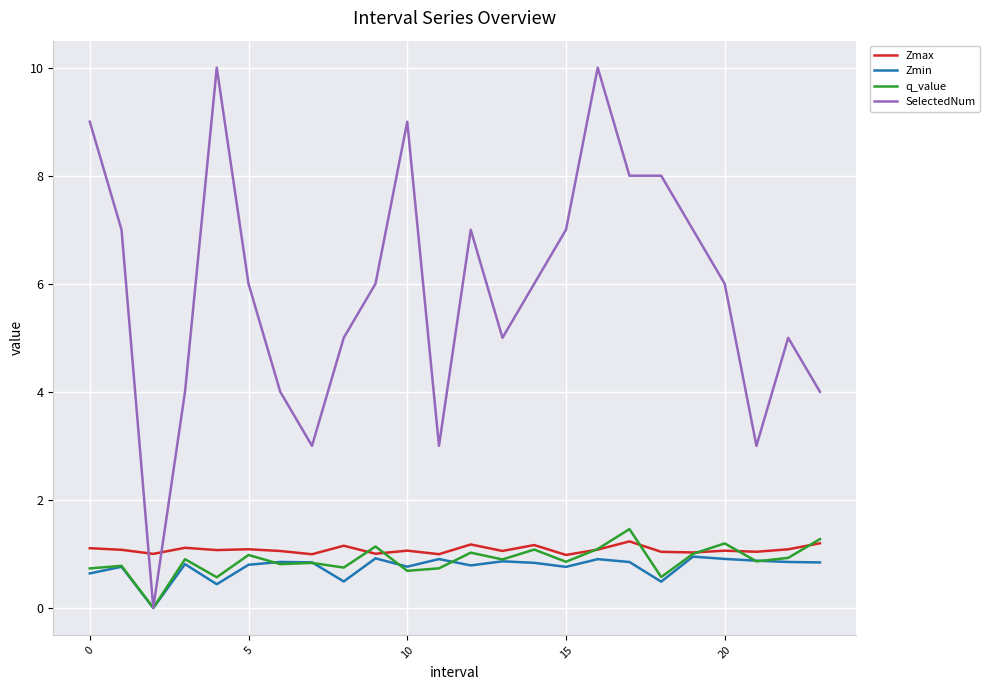

Which series has the largest total across all categories?

SelectedNum